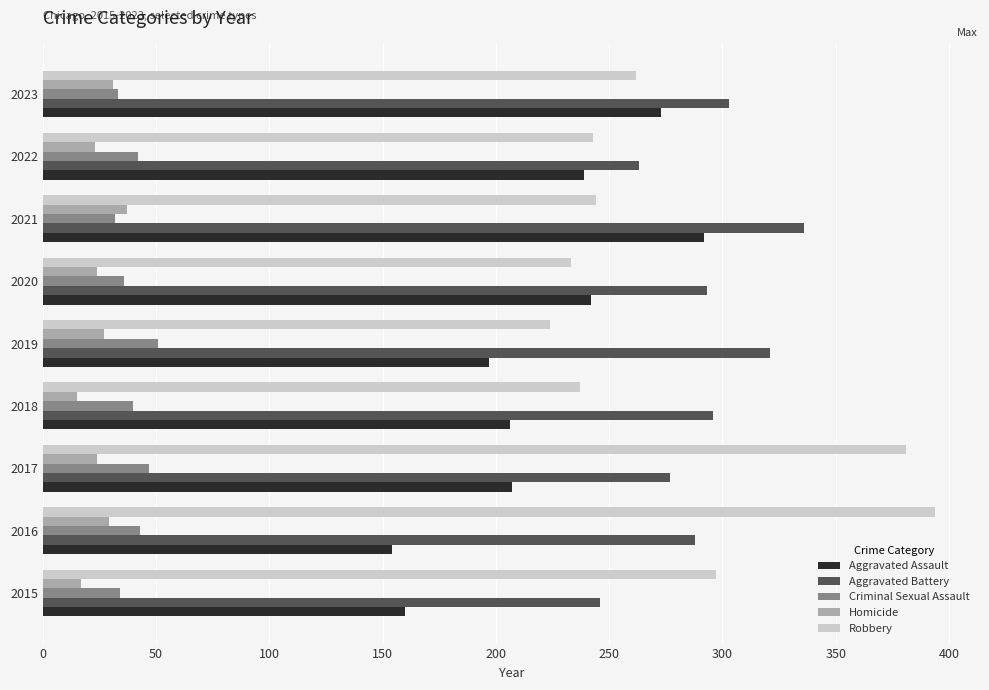

What are all the series names shown in the legend?

Aggravated Assault, Aggravated Battery, Criminal Sexual Assault, Homicide, Robbery